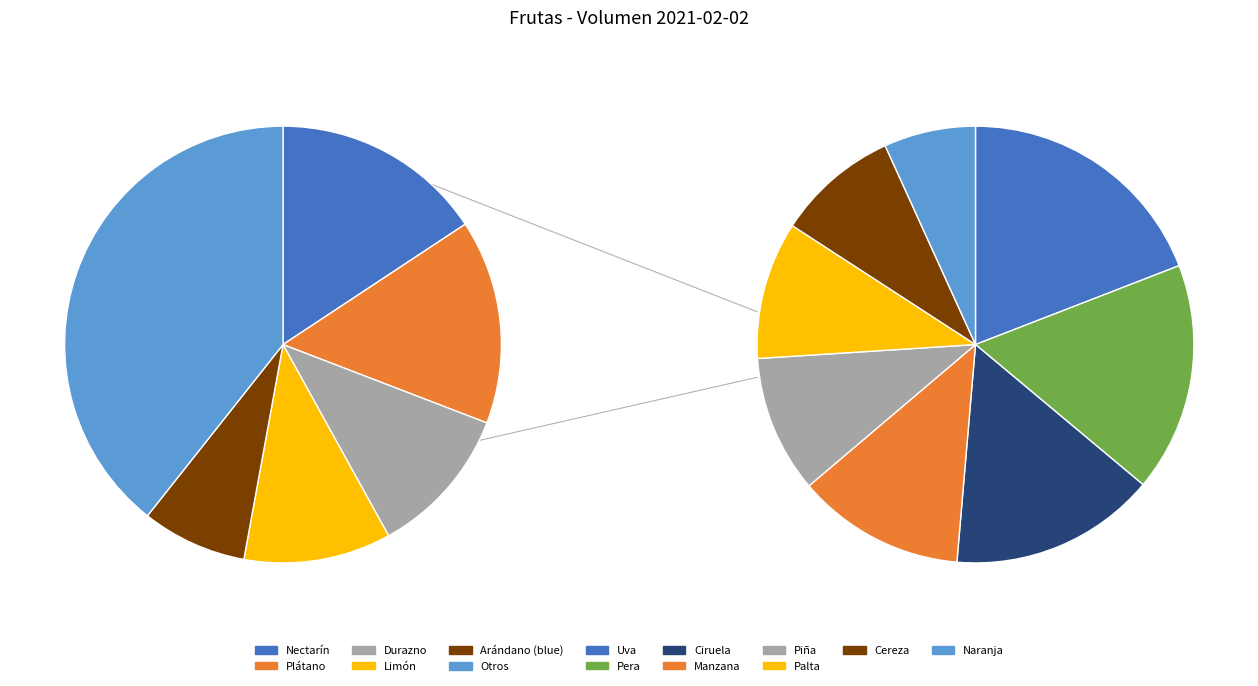

Does any single category account for the majority?

No